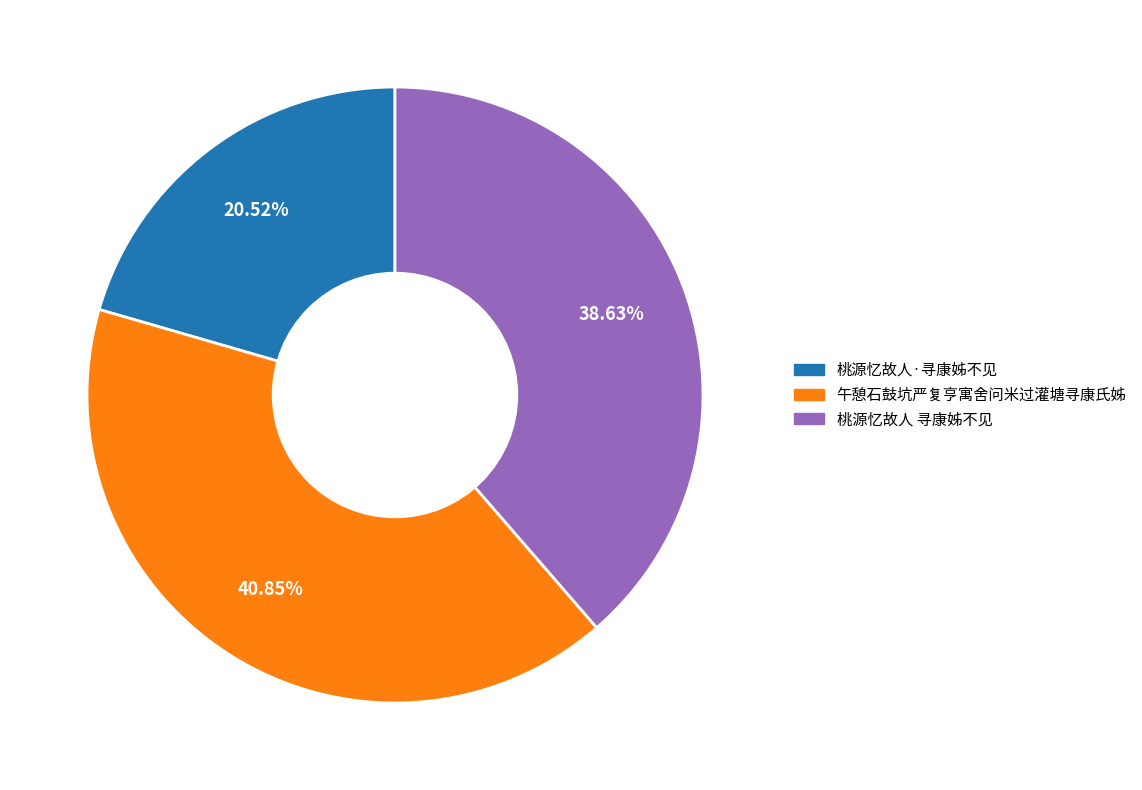

Is there any slice that represents more than half of the pie?

No